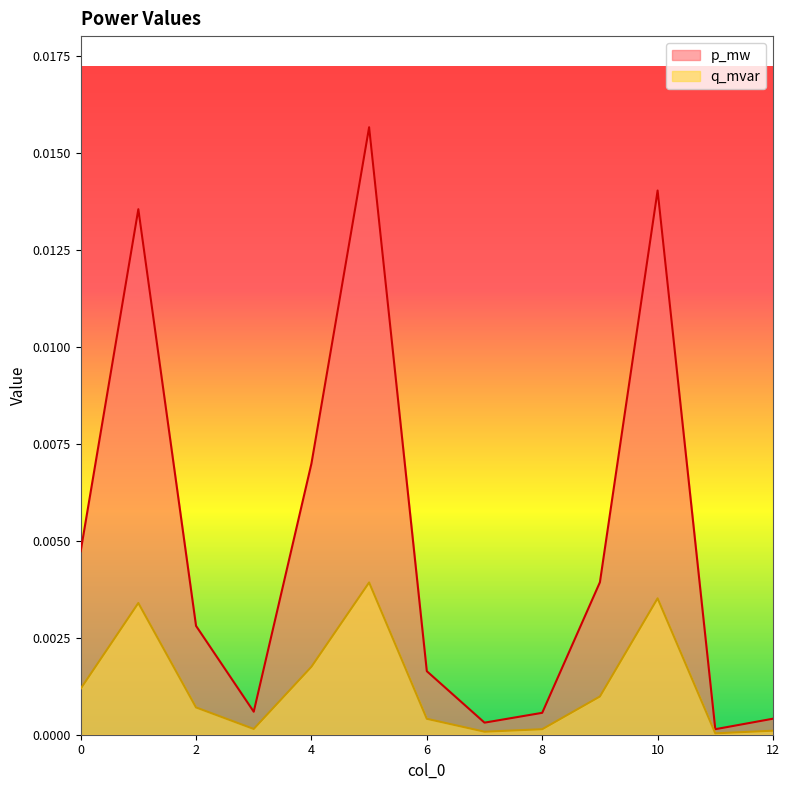

The value of p_mw at 6 is 0.0. True or false?

False